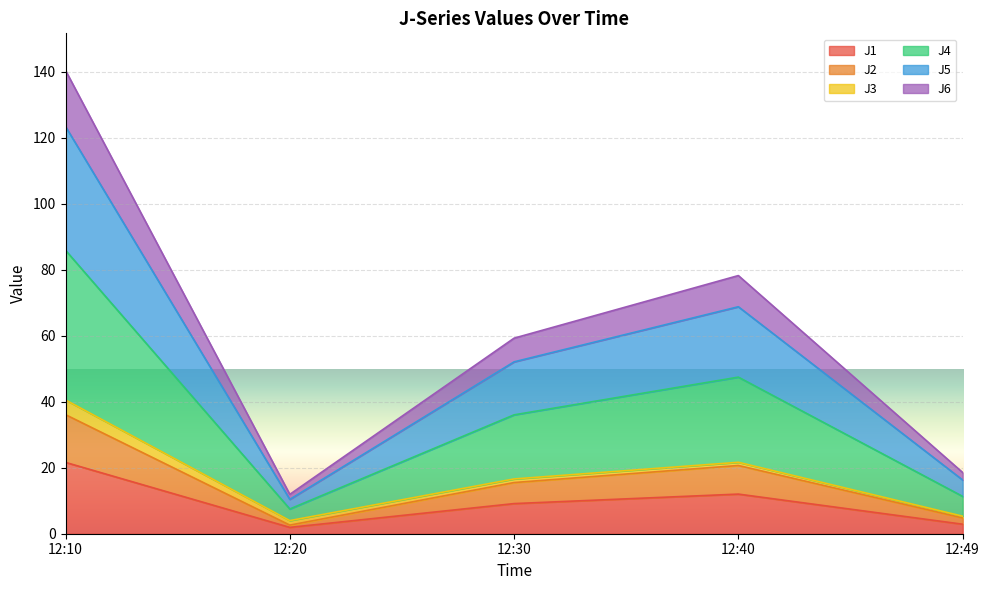

How many interior local peaks does the J5 series have?

1